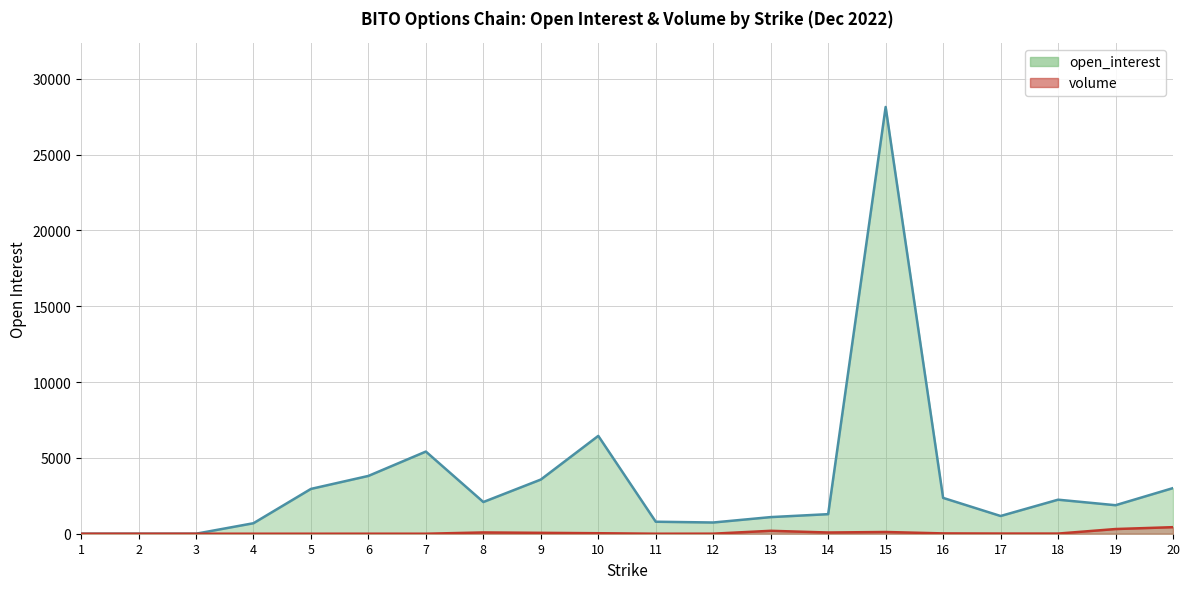

Which series has the largest total across all categories?

open_interest_line